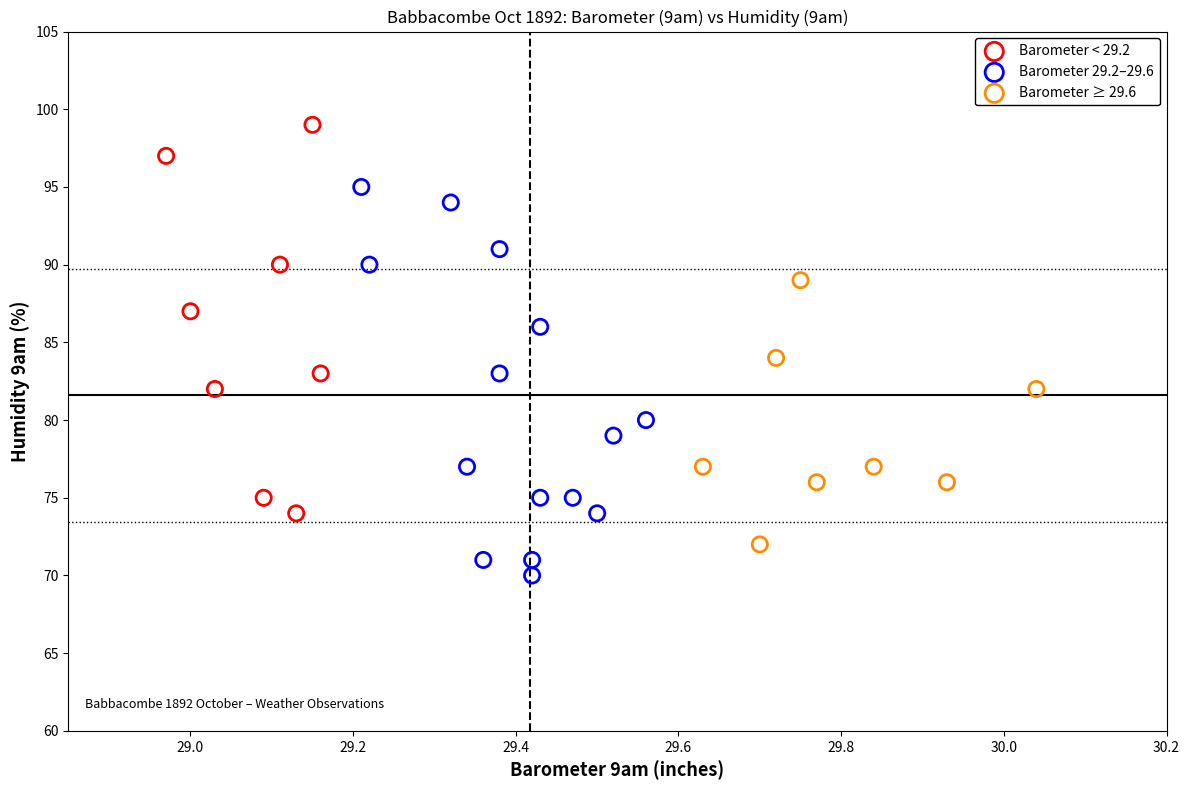

Which series reaches the minimum Y coordinate?

Barometer 29.2–29.6